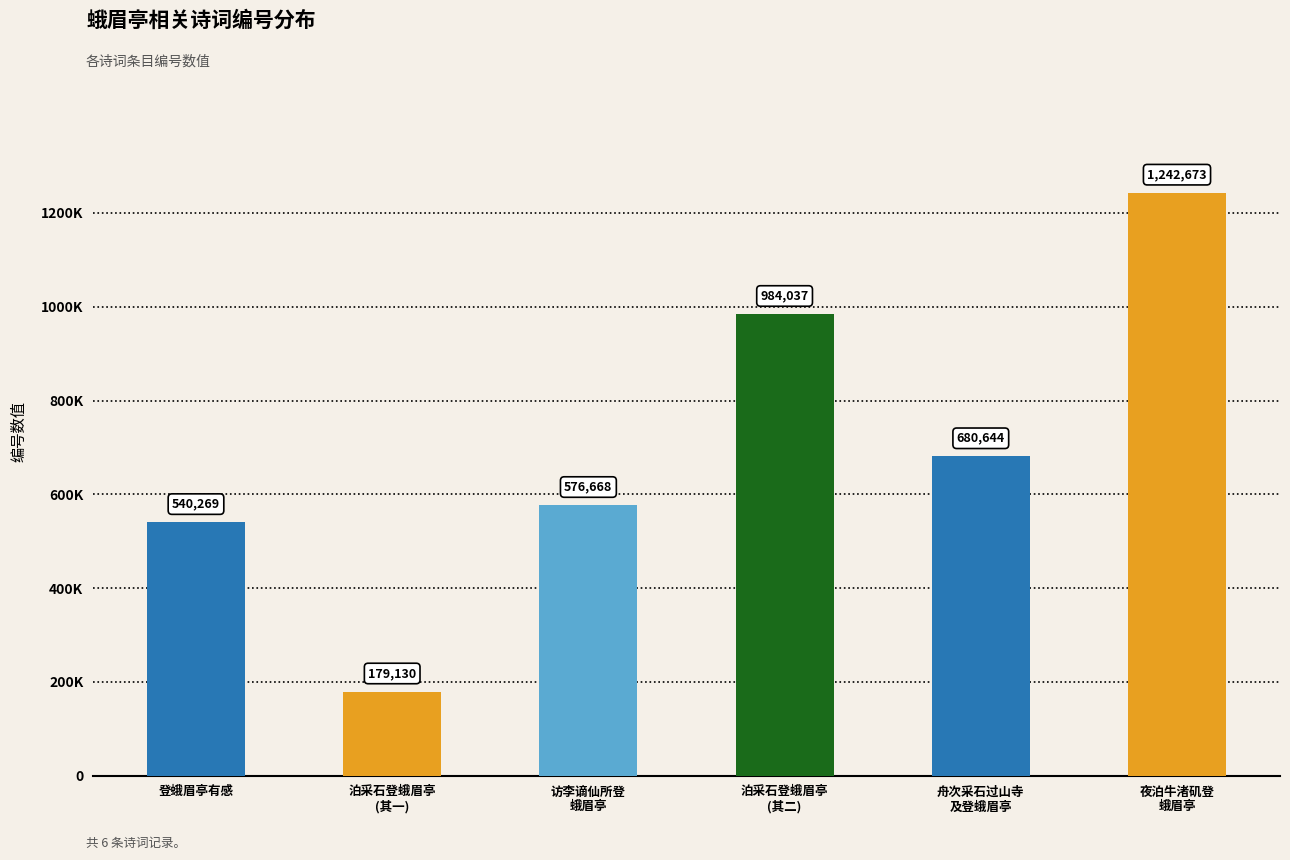

The chart shows a value of 852427 at 访李谪仙所登
蛾眉亭. True or false?

False